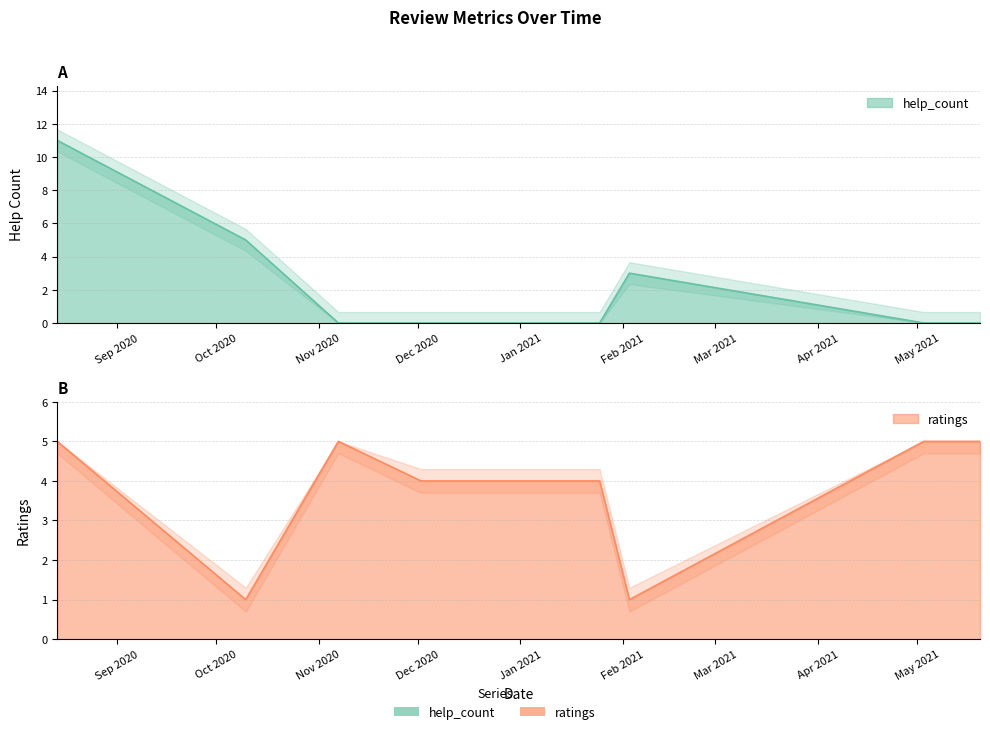

What position from the right is 2021.05.03?

2